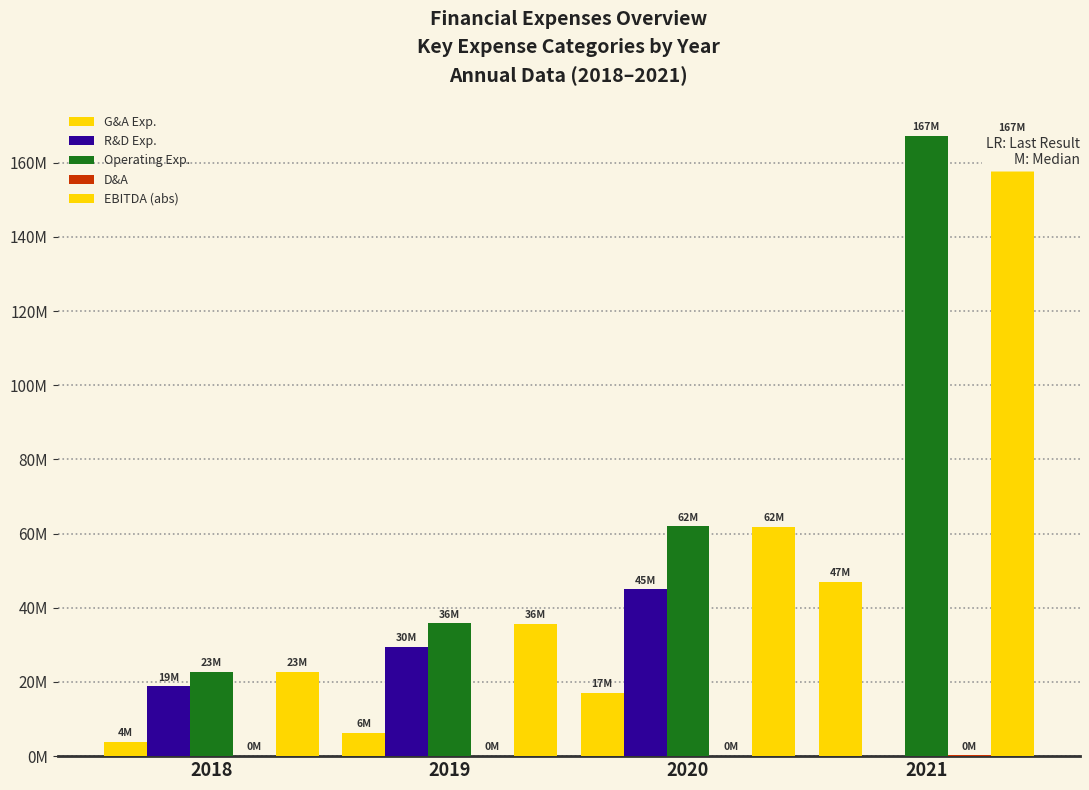

Read the Operating Exp. value at 2018, to the nearest 50.

22719000